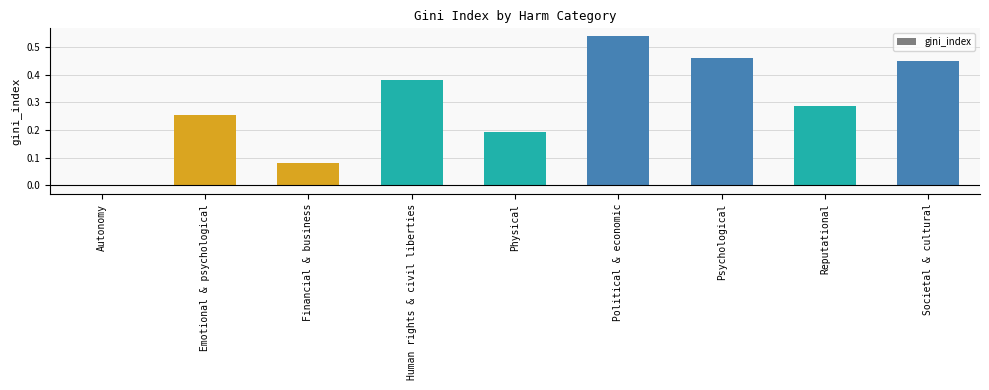

The value at Human rights & civil liberties is 0.6. True or false?

False